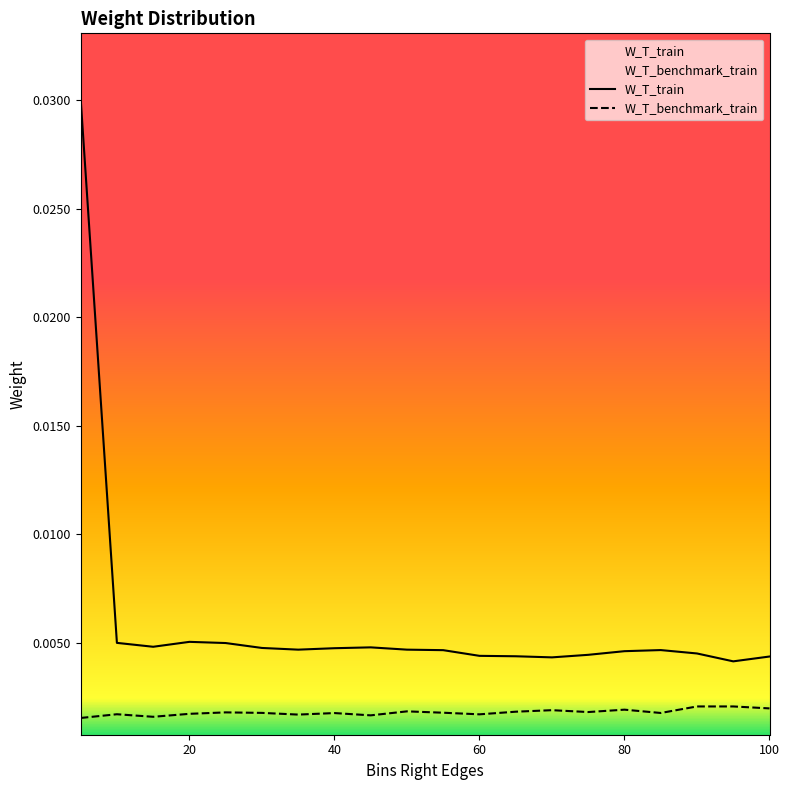

List the series in order of their peak value, lowest first.

W_T_benchmark_train, W_T_train